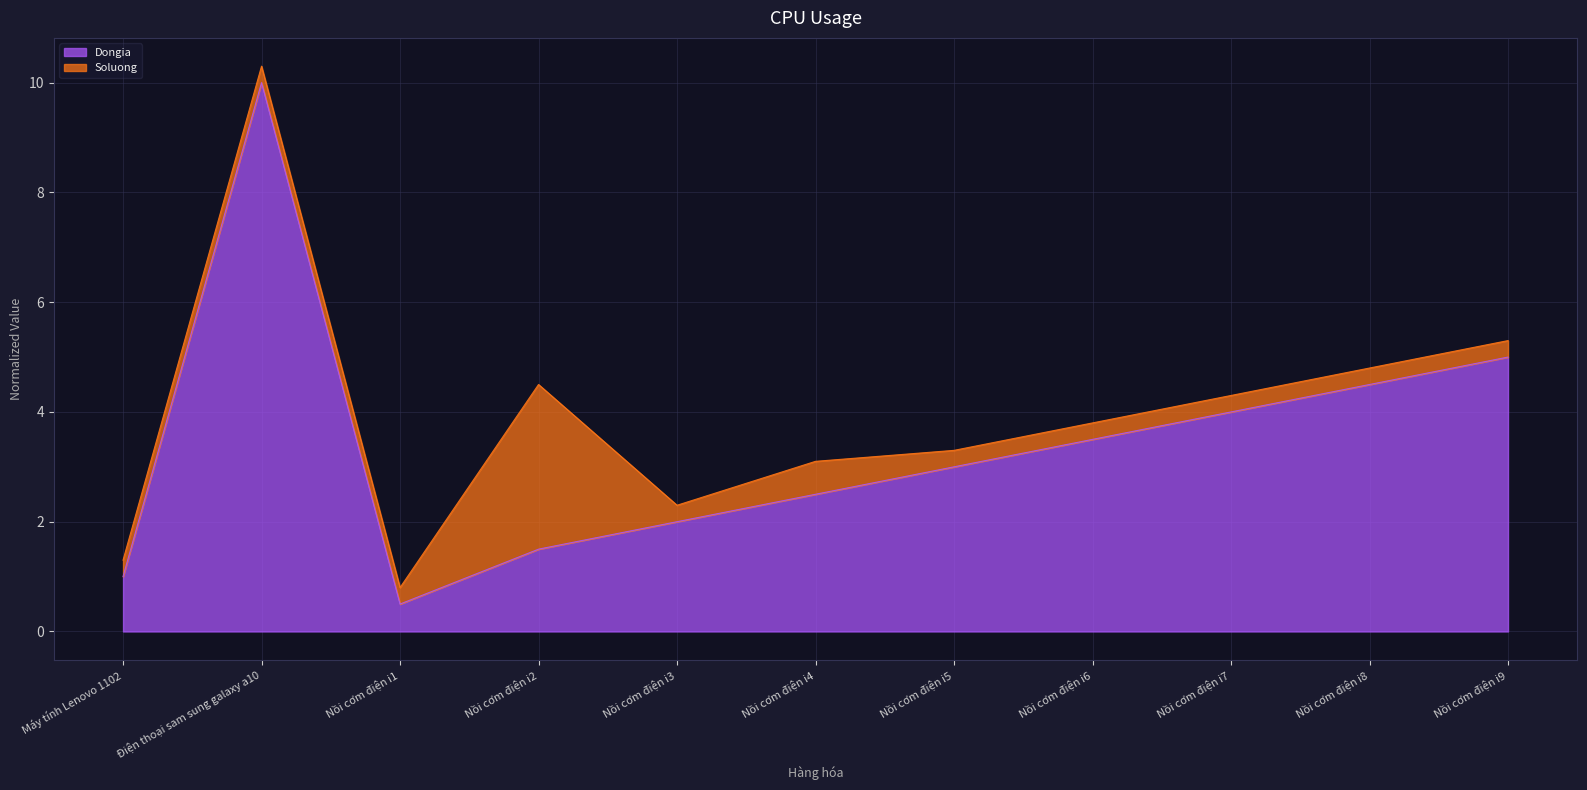

What is the average value?

3.4